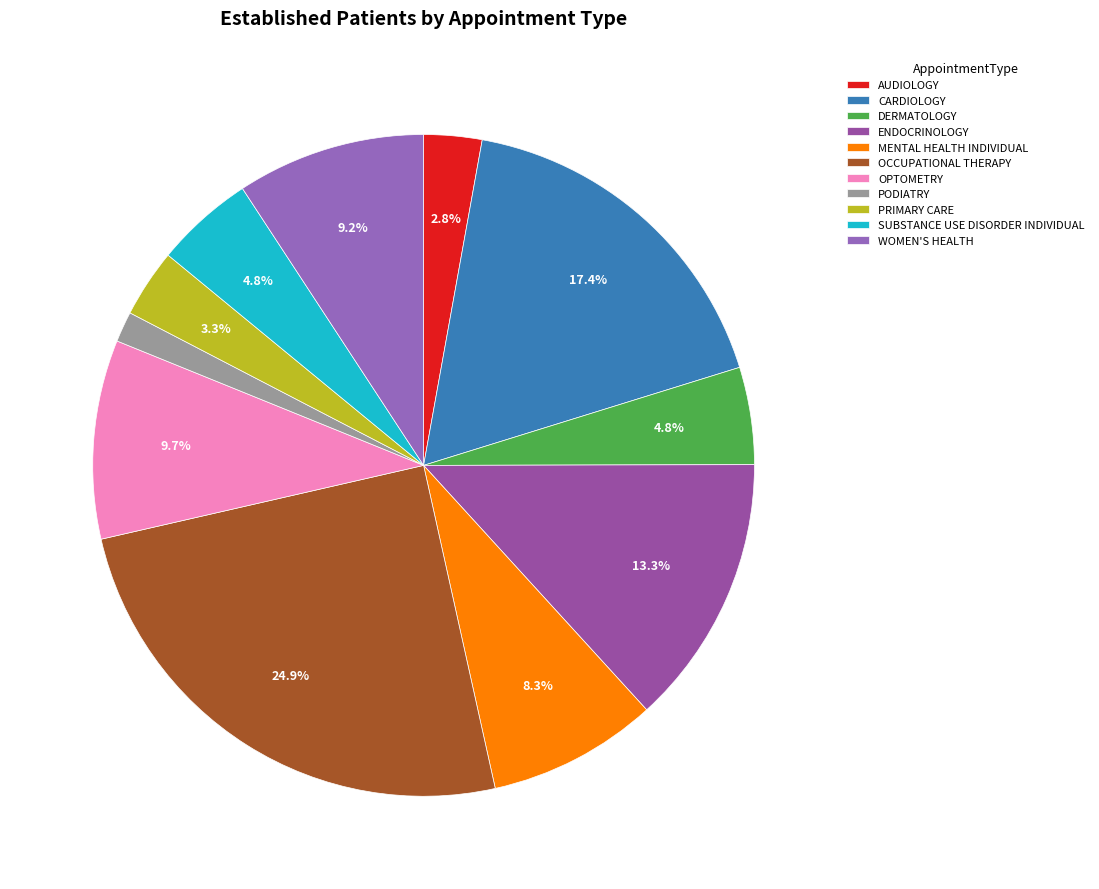

To the nearest percent, what is the combined percentage of ENDOCRINOLOGY and OCCUPATIONAL THERAPY?

38%